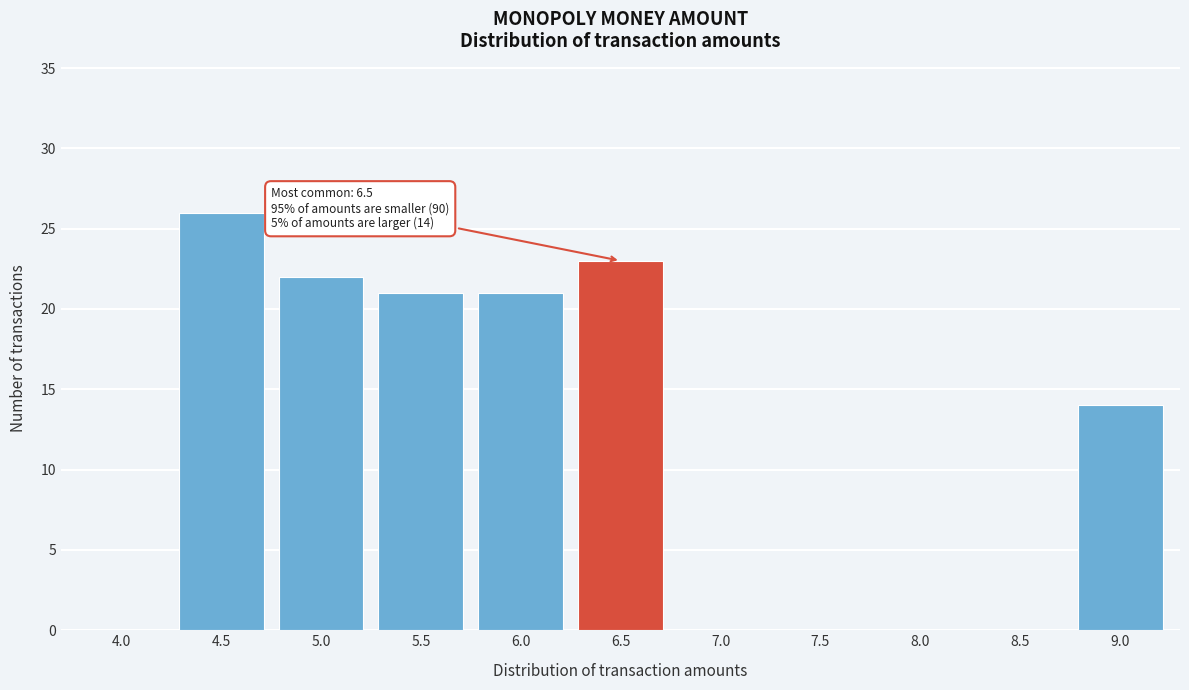

Reading right to left, list all the values displayed in this chart.

9.0=14	8.5=0	8.0=0	7.5=0	7.0=0	6.5=23	6.0=21	5.5=21	5.0=22	4.5=26	4.0=0